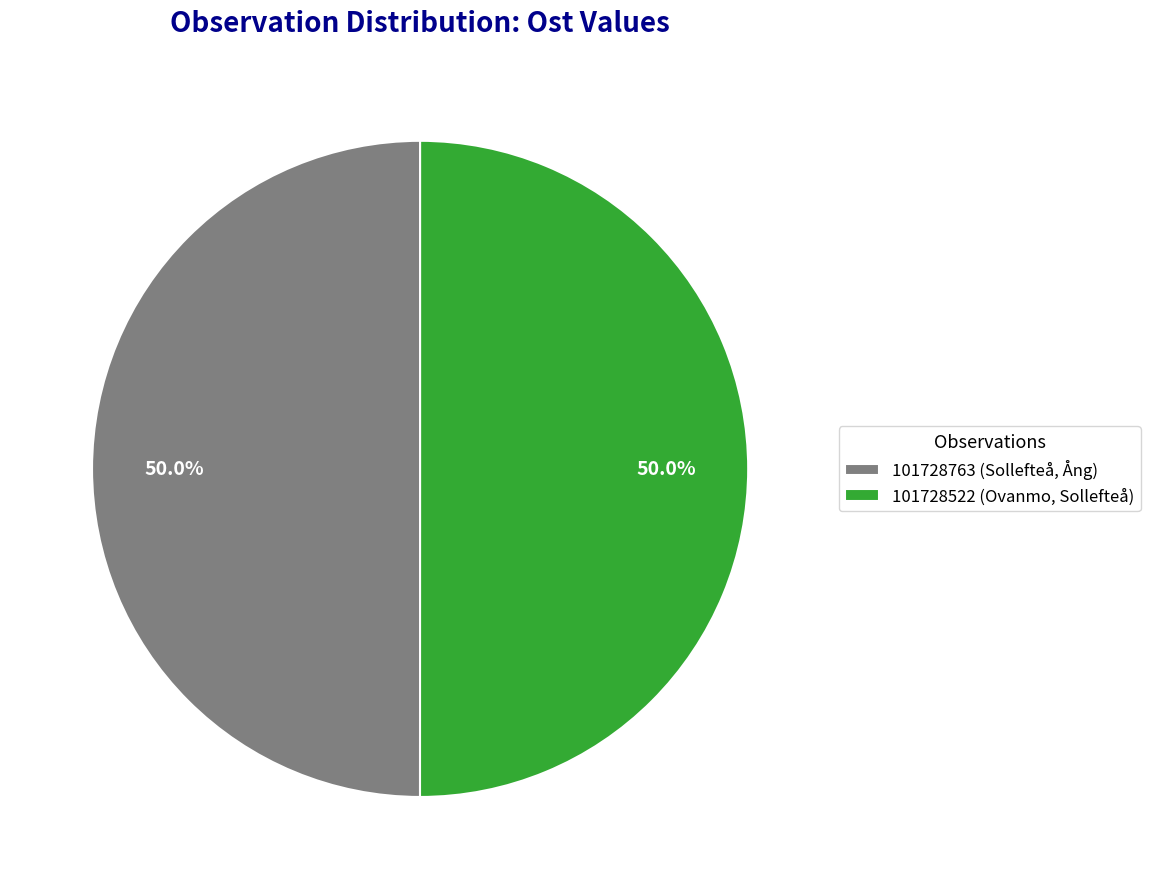

What is the ratio of the value at 101728763 (Sollefteå, Ång) to the value at 101728522 (Ovanmo, Sollefteå)?

1.0